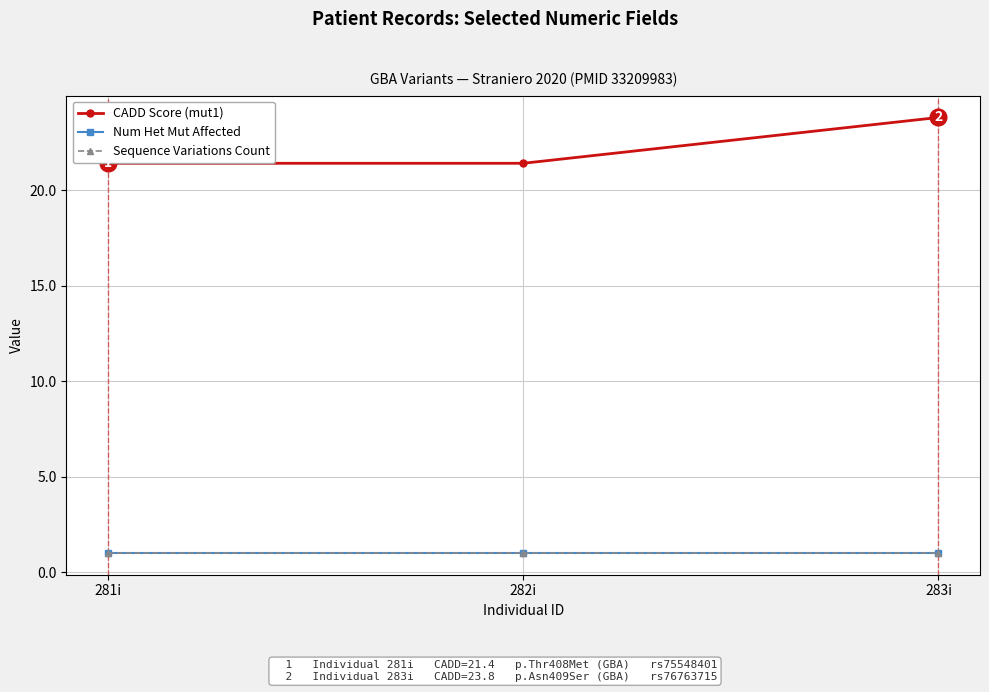

What is the label of the 3rd point from the left?

283i